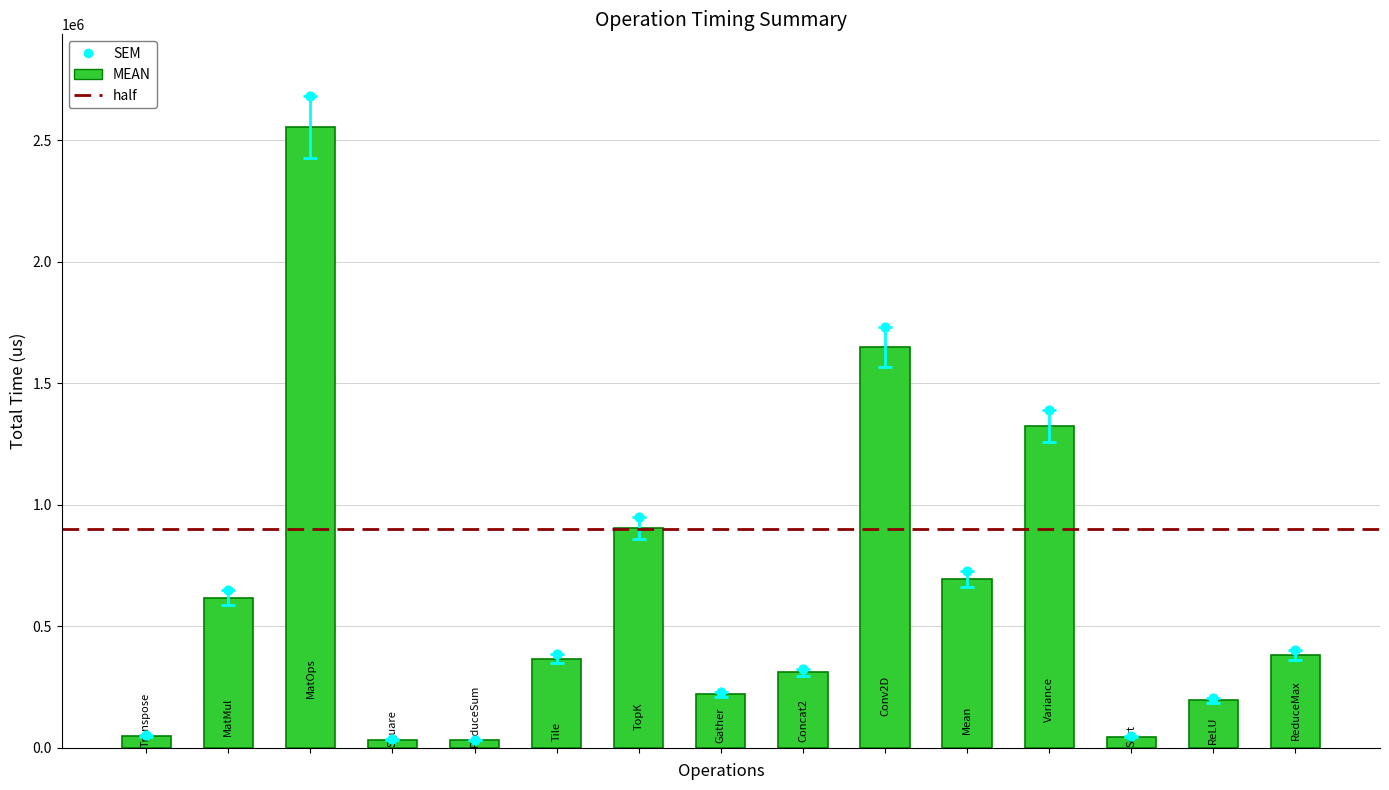

What is the ratio of the value at MatMul to the value at Concat2?

2.0